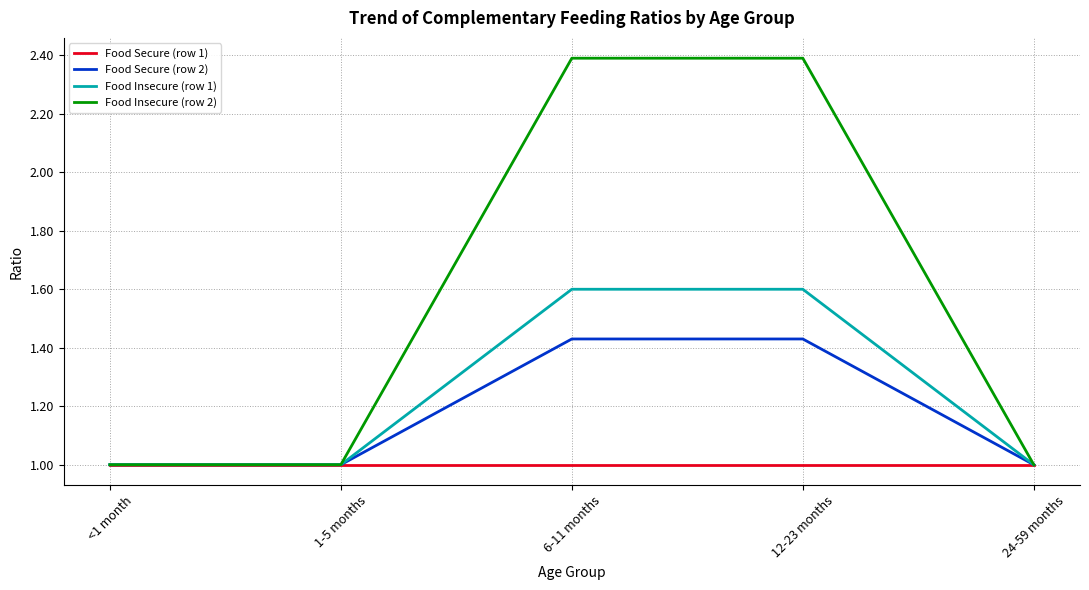

The Food Insecure (row 1) series shows 1.0 at <1 month. True or false?

True